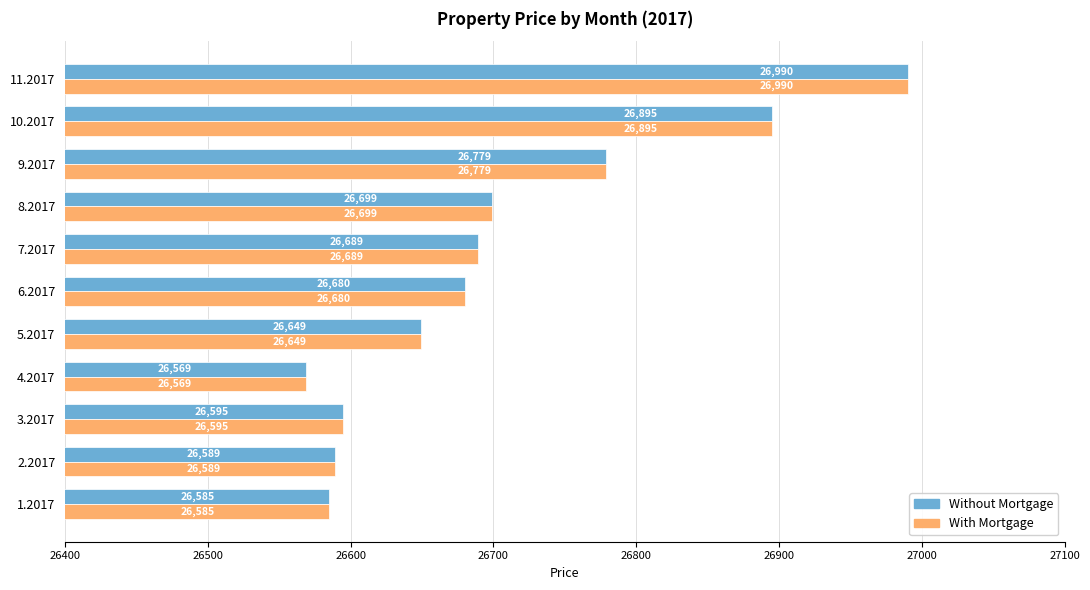

What value does the Without Mortgage series have at 8.2017?

26699